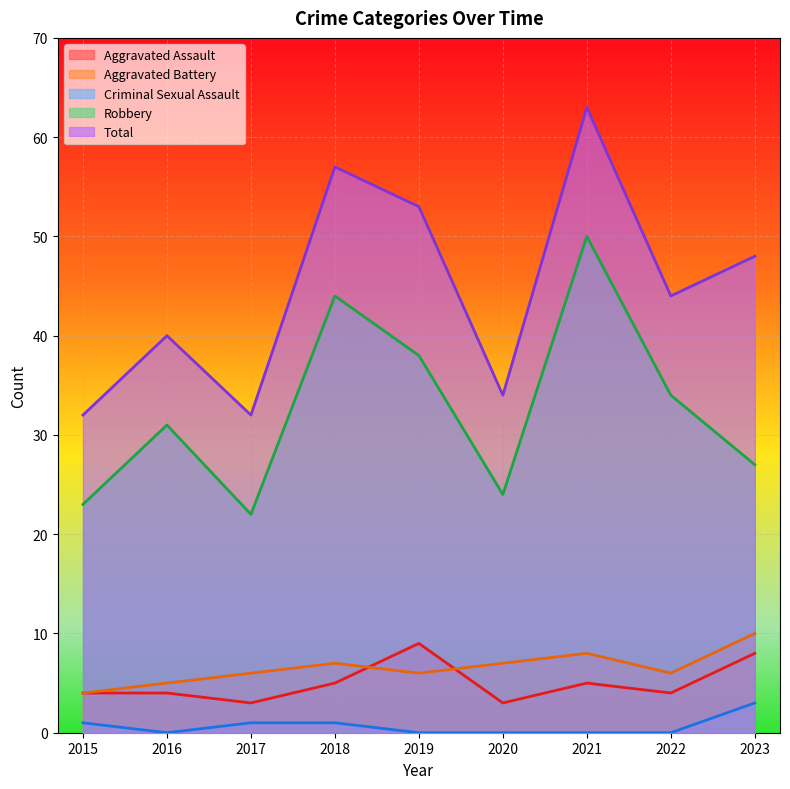

Where does the Total series first go above 44?

2018